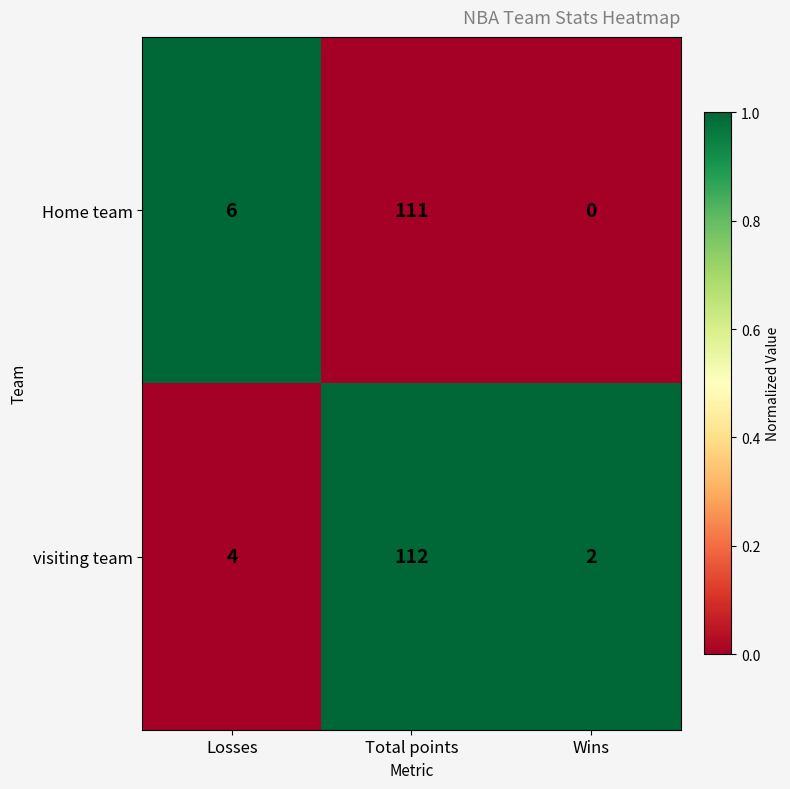

At which category is the sum across all series the highest?

Total points